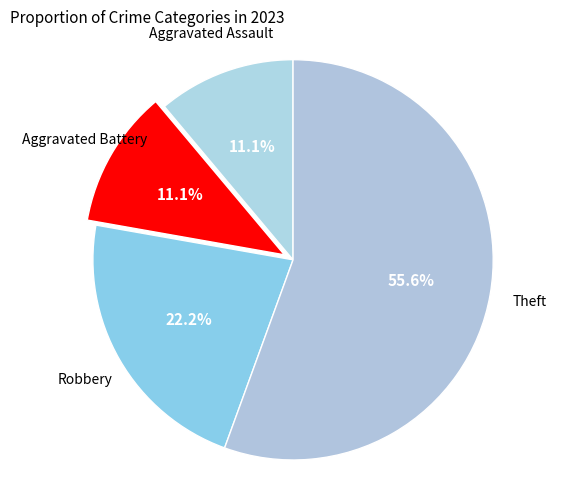

Does any single category account for the majority?

Yes